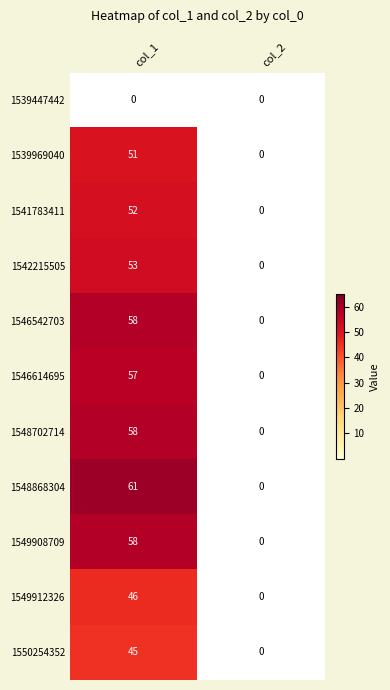

What is the average value of the 1549908709 series?

29